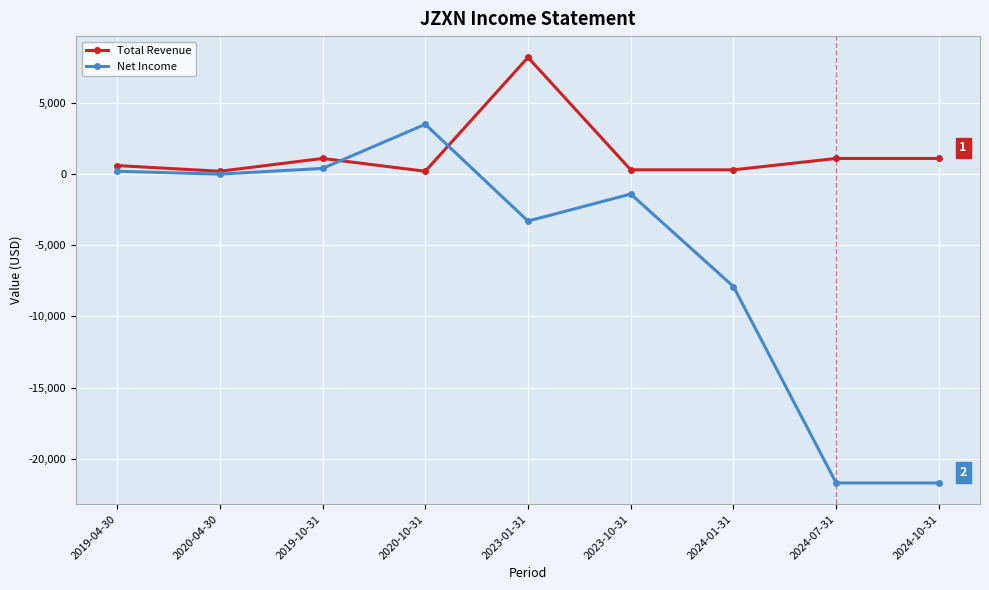

What is the sum of all Net Income values?

-51900